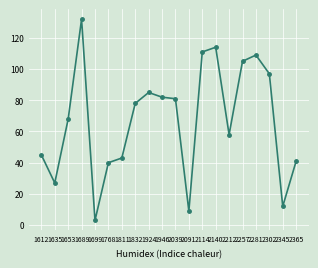

What is the change in value from 1635 to 2281?

+82